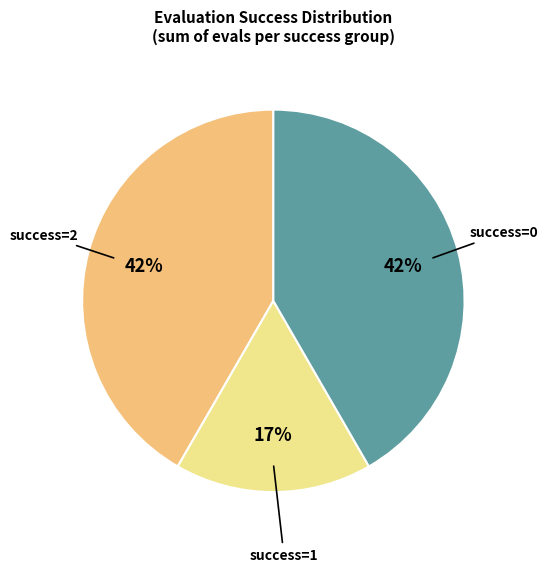

To the nearest percent, what is the average slice percentage?

33%